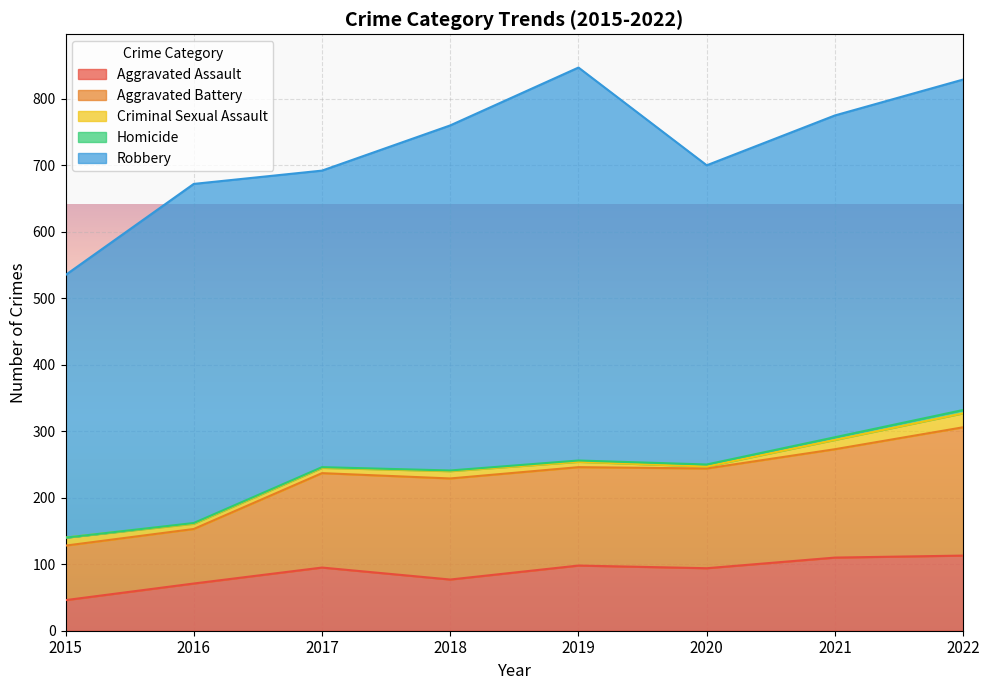

What is the difference between the maximum and minimum values in the Aggravated Assault series?

67